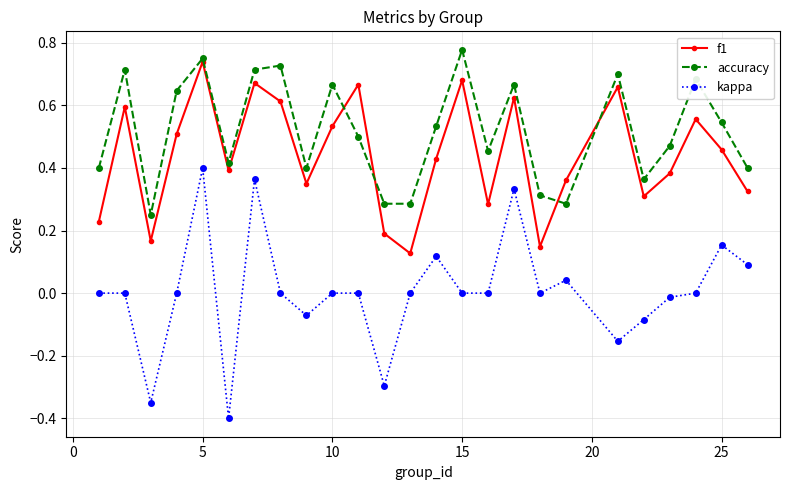

How many lines are shown in the chart?

3